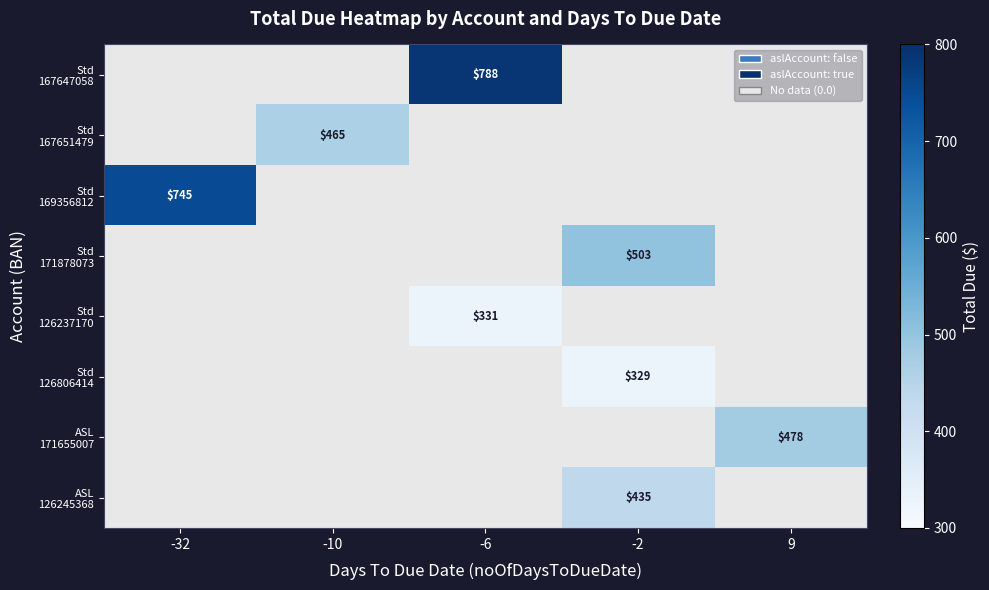

What is the sum of the ASL 171655007 values at -2 and 9?

478.0